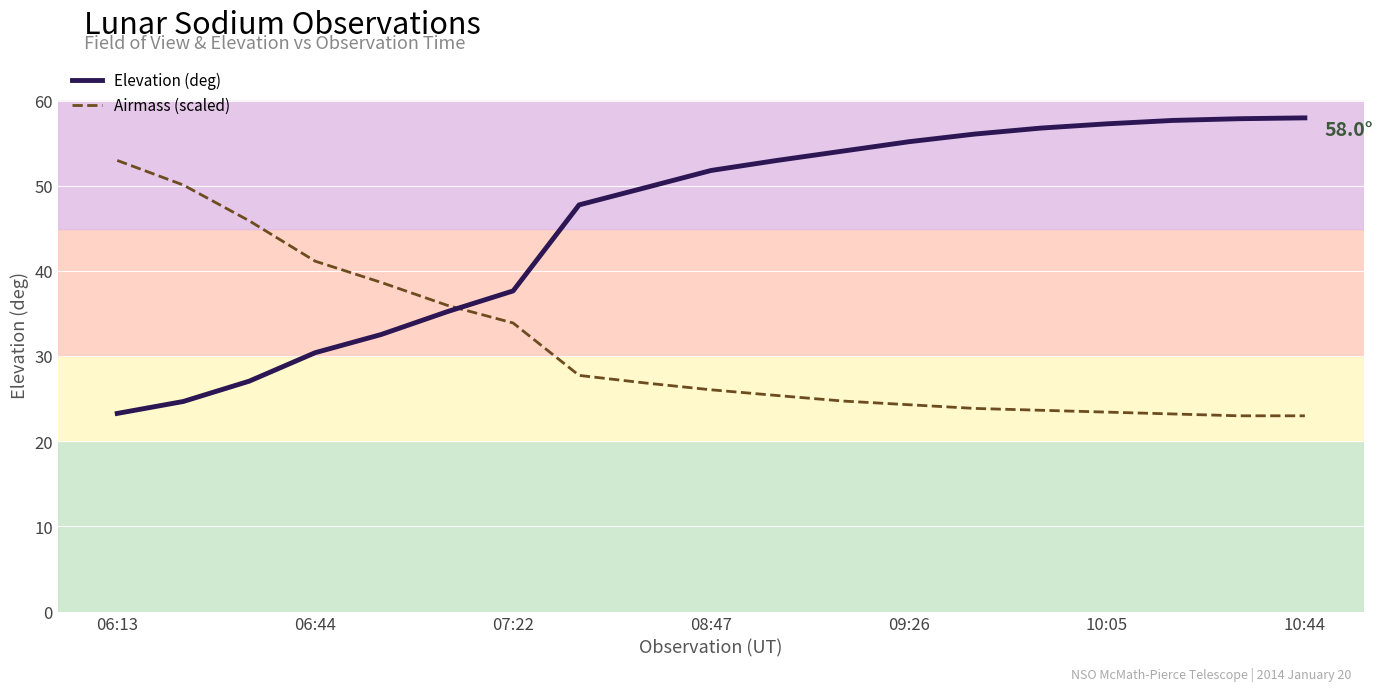

True or false: Airmass (scaled) and Elevation (deg) cross at least once.

True